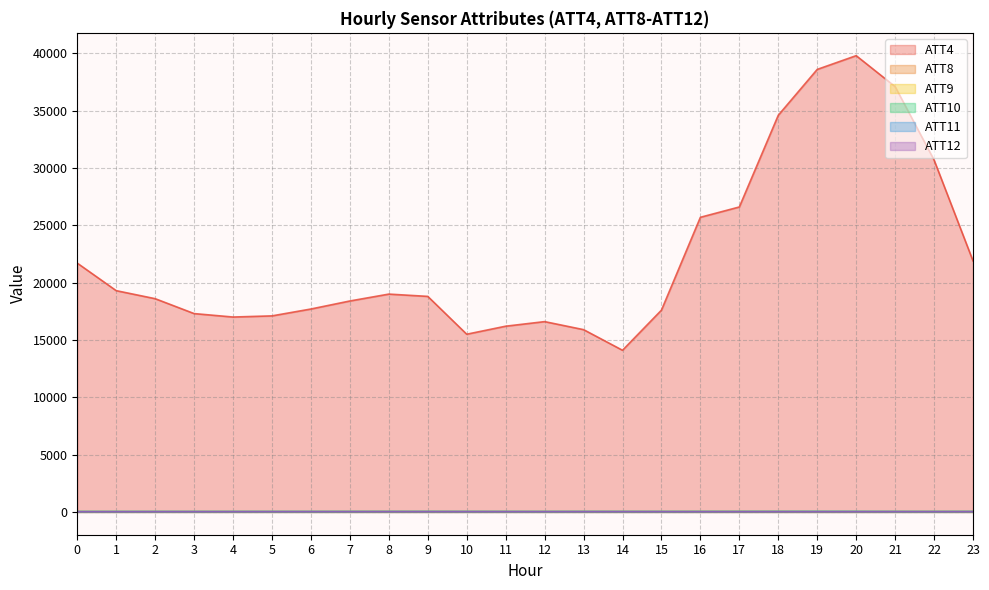

Where is ATT11 nearest to the value 38?

22